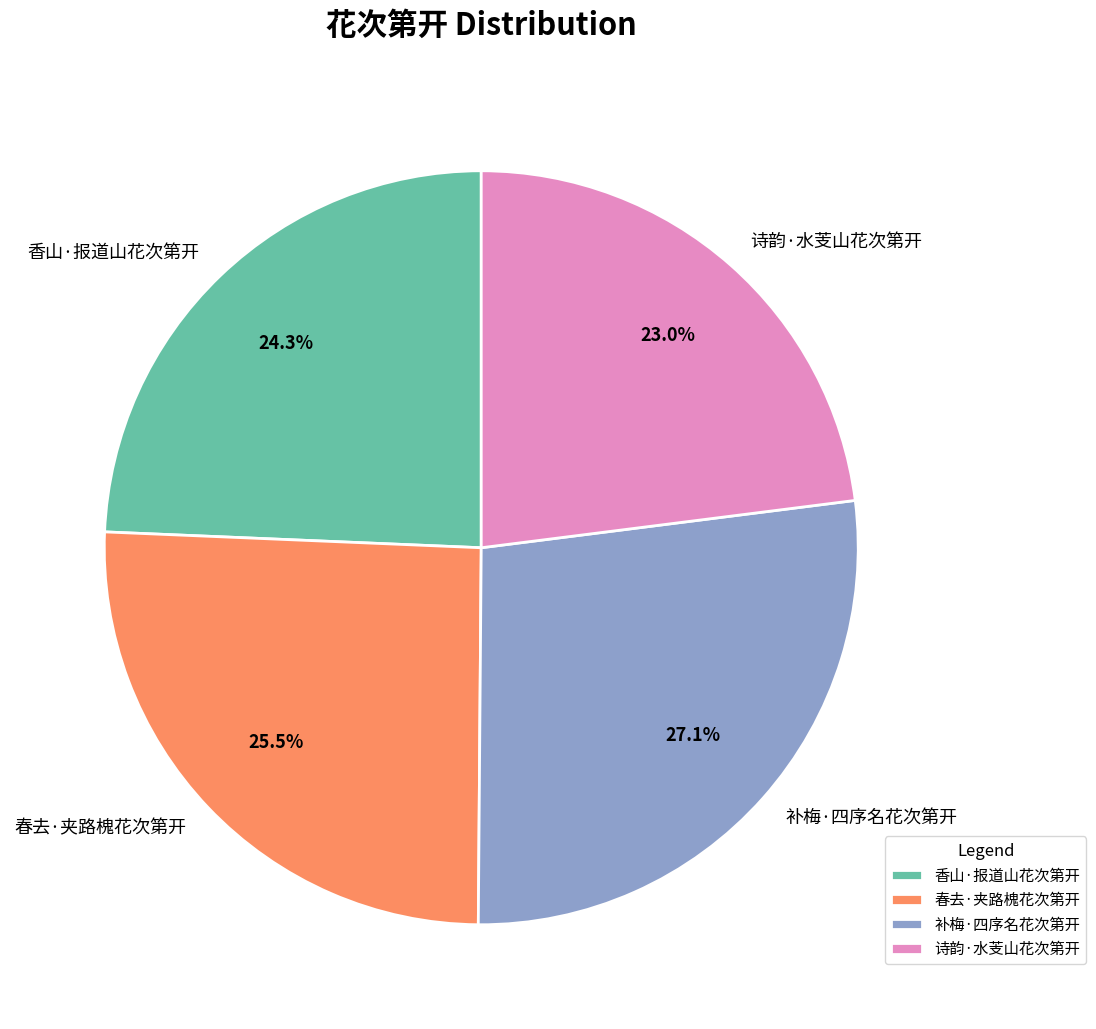

Count the number of slices in the pie.

4